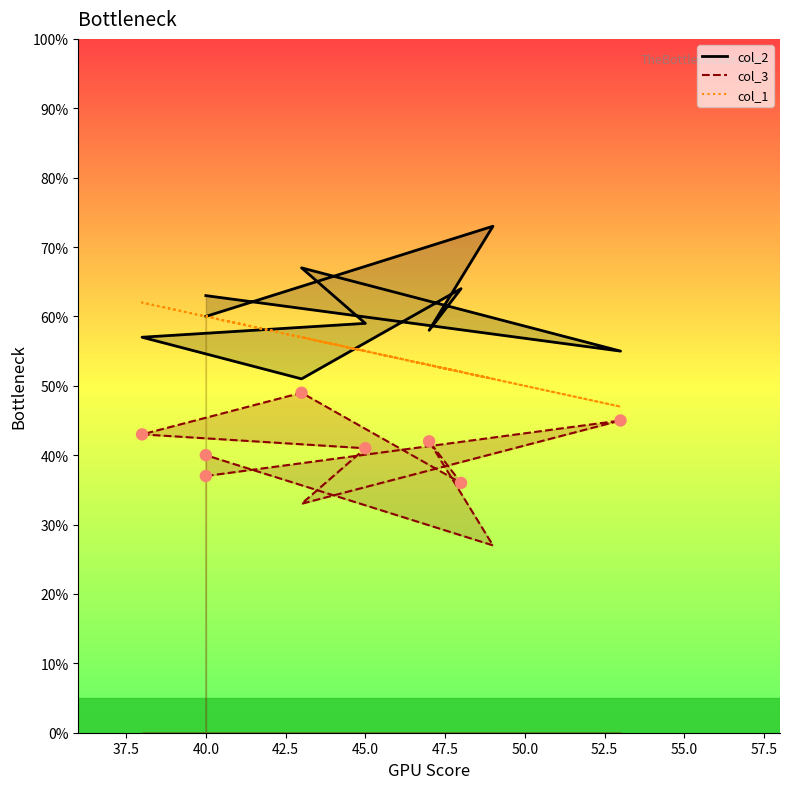

What is the total value across all series at 40?

160